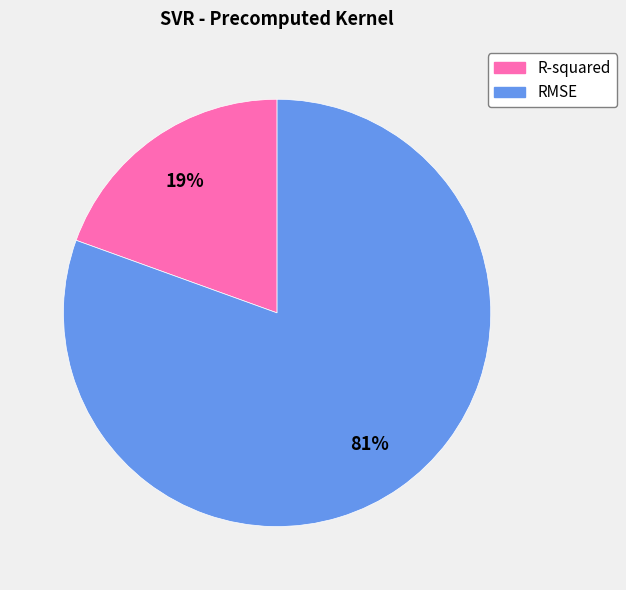

Combined, do RMSE and R-squared account for over 50%?

Yes